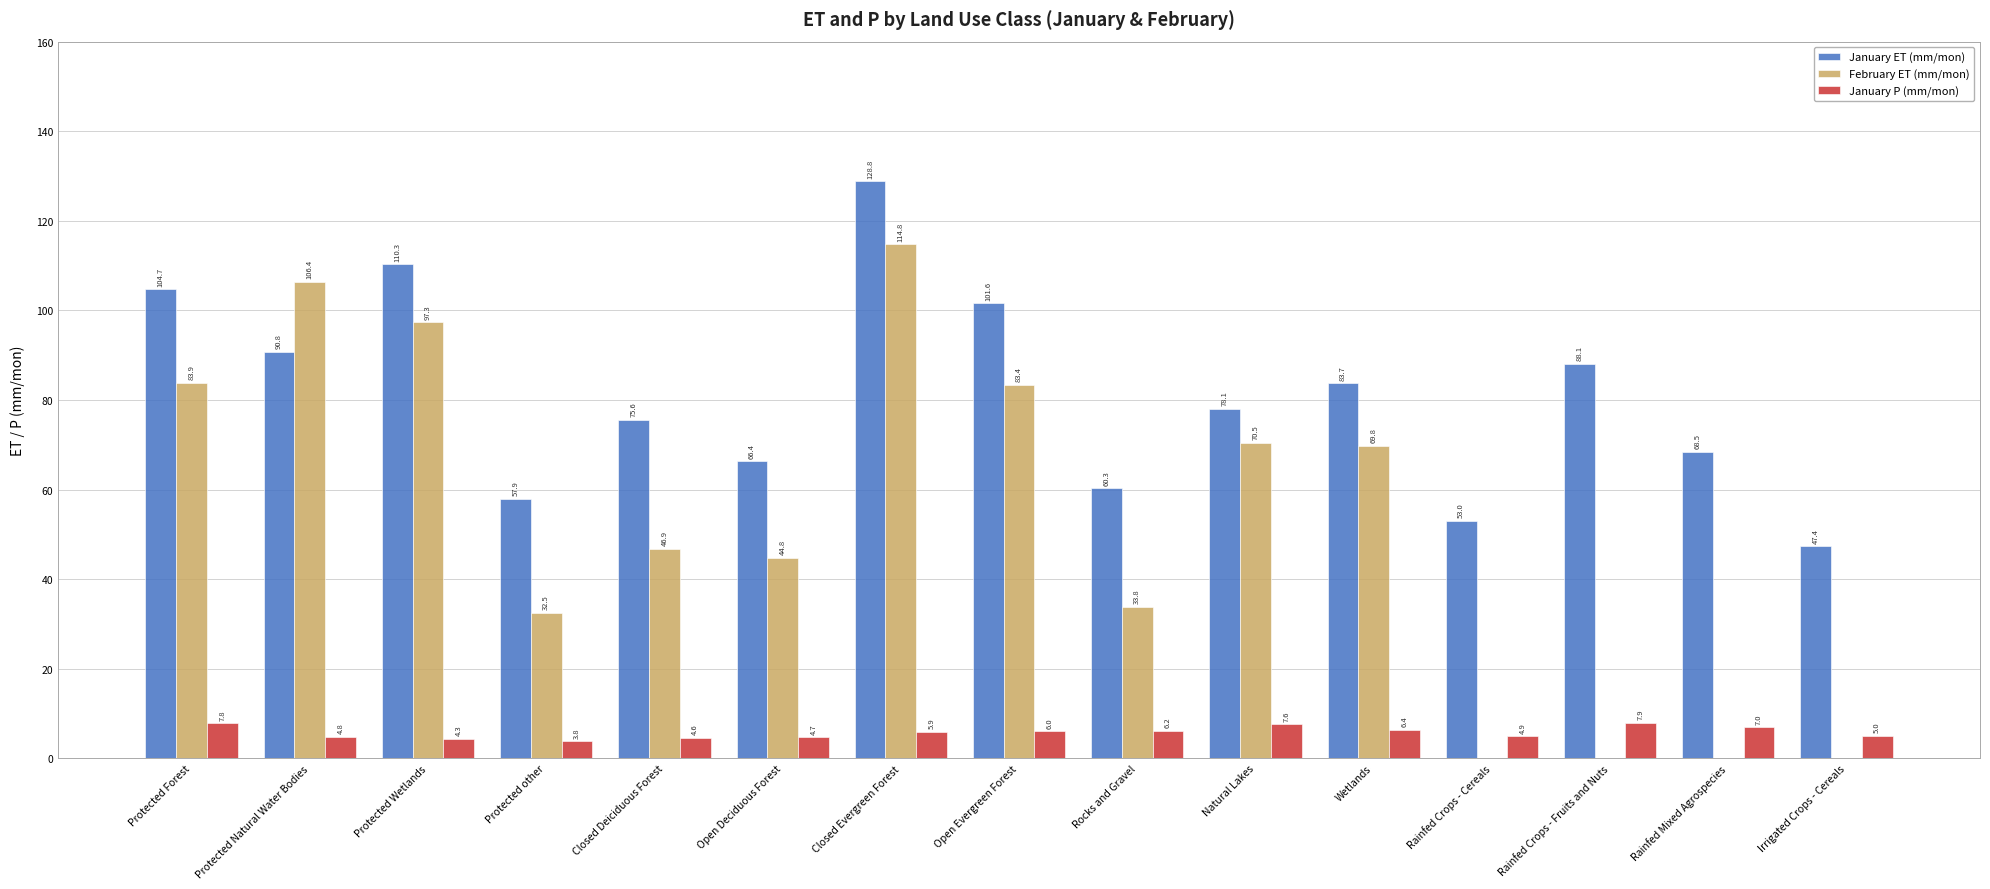

What is the sum of the January P (mm/mon) values at Closed Deiciduous Forest and Closed Evergreen Forest?

10.5